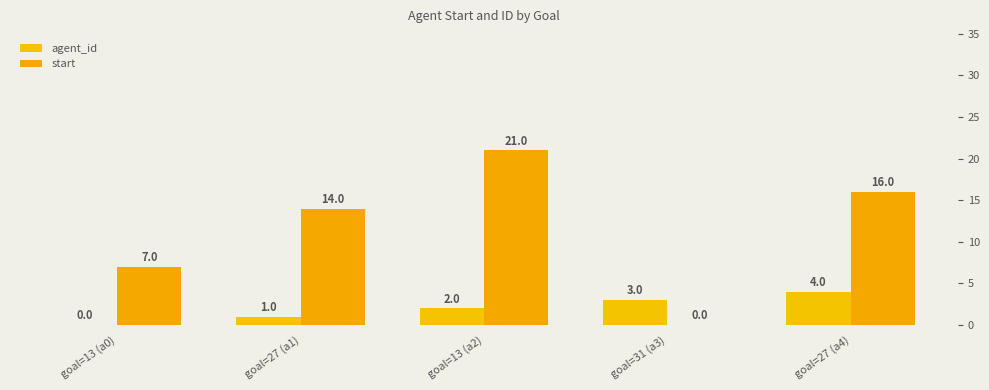

At which category is the sum across all series the highest?

goal=13 (a2)